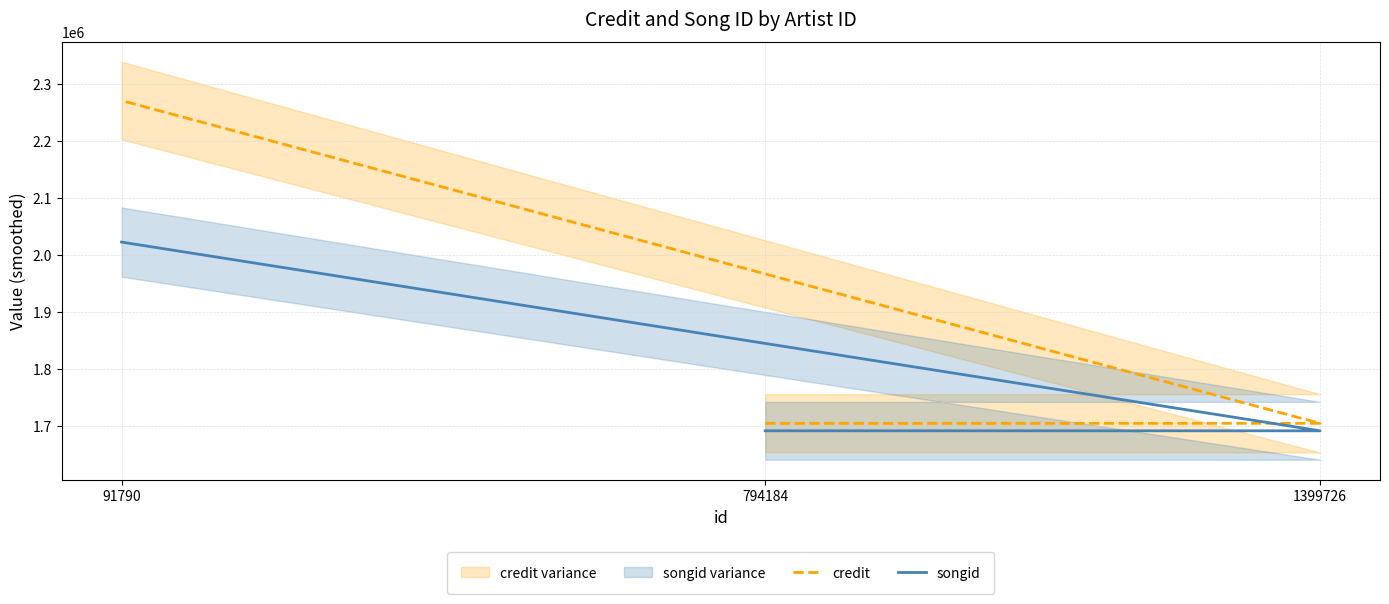

Reading left to right, what are all the values shown in this chart?

credit: 794184=1704254	1399726=1704254	91790=2270682
songid: 794184=1691141	1399726=1691141	91790=2022334